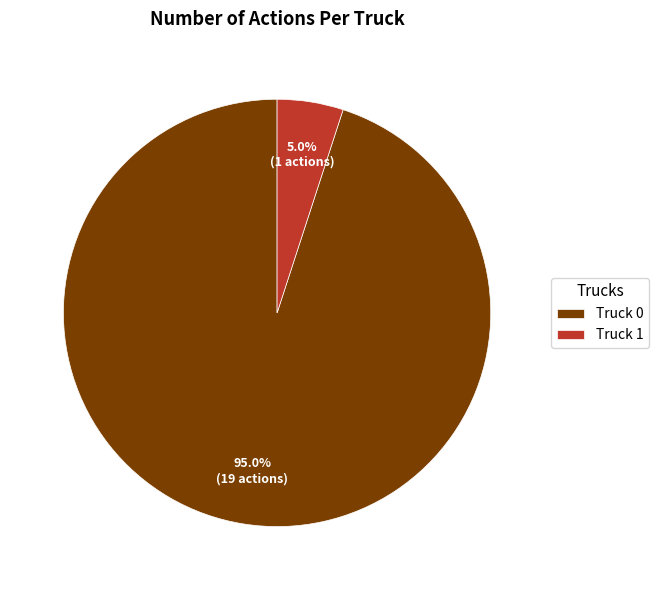

Does Truck 0 represent more than half of the total?

Yes